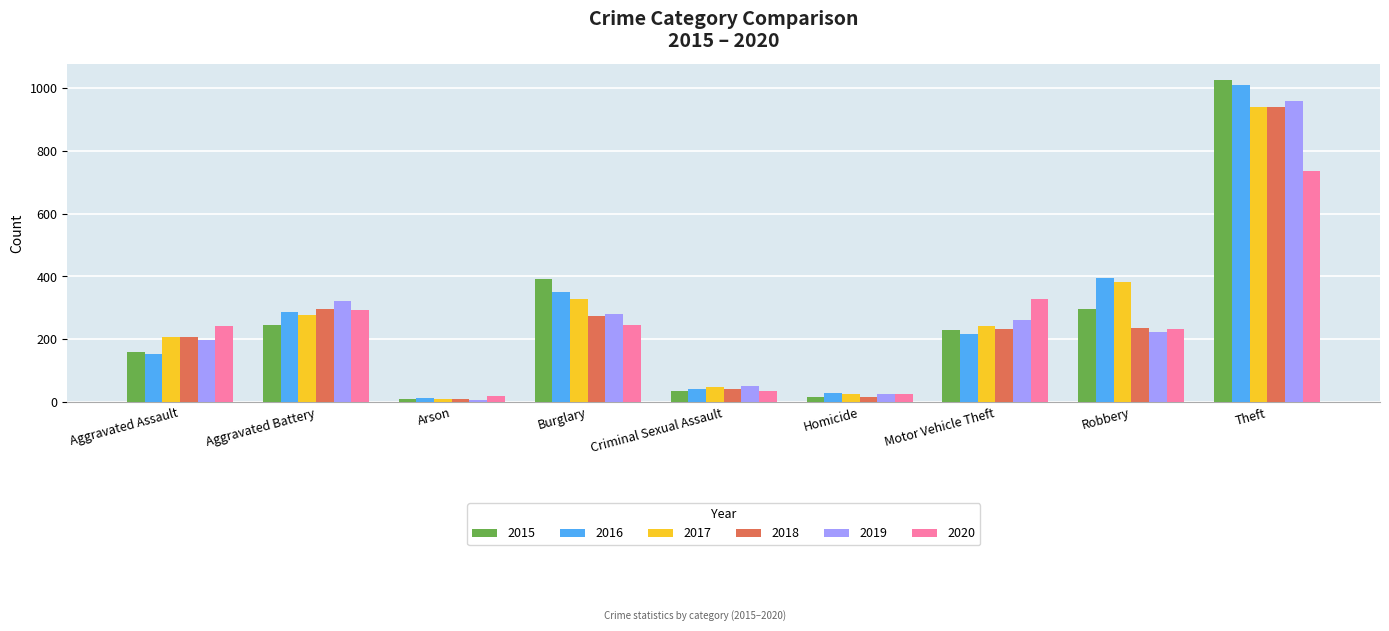

True or false: 2017 has a value of 104 at Burglary.

False